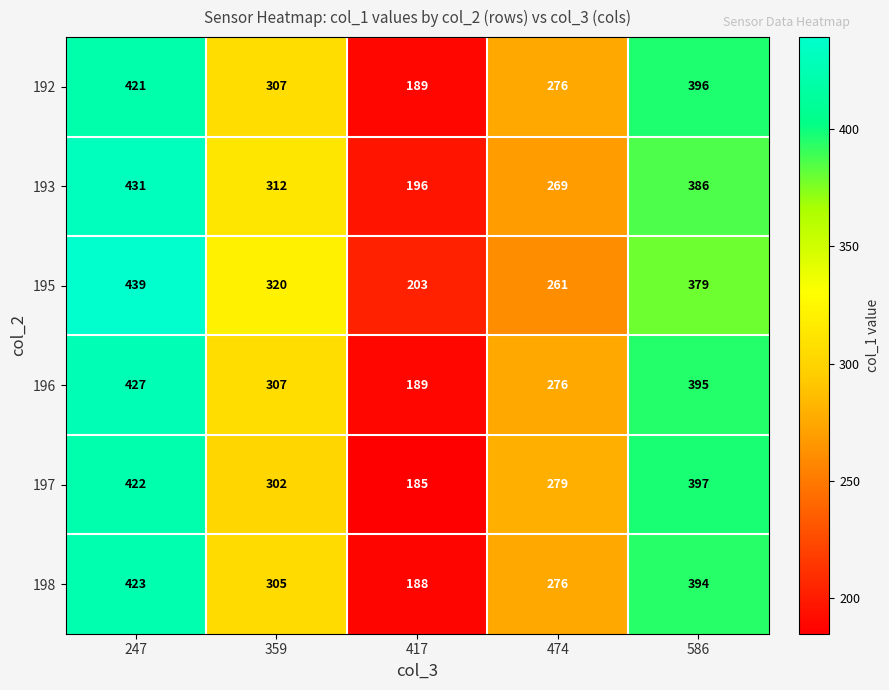

Count the 193 values in the range 269 to 386.

3